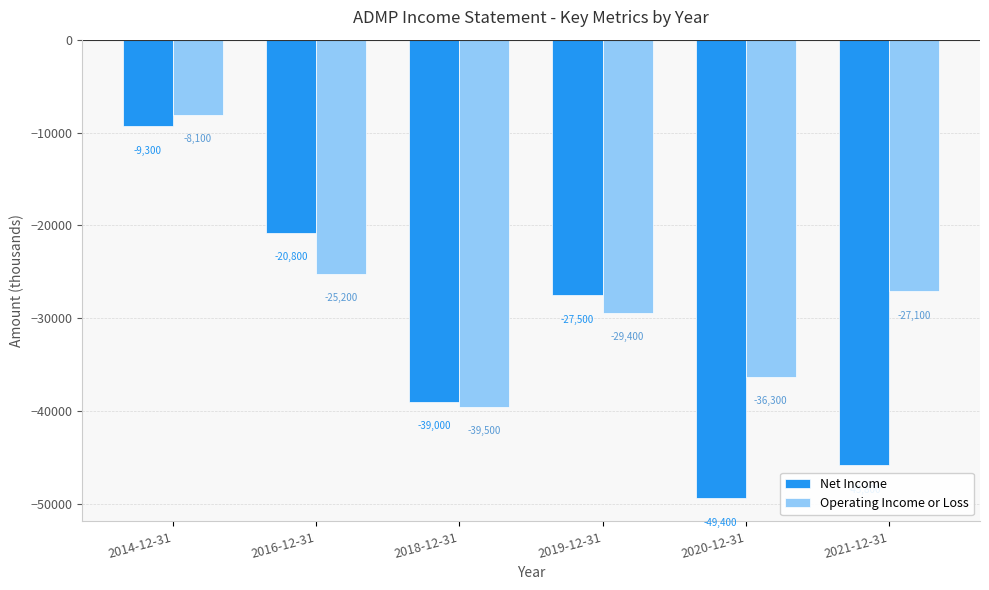

What is the sum of all Operating Income or Loss values?

-165600